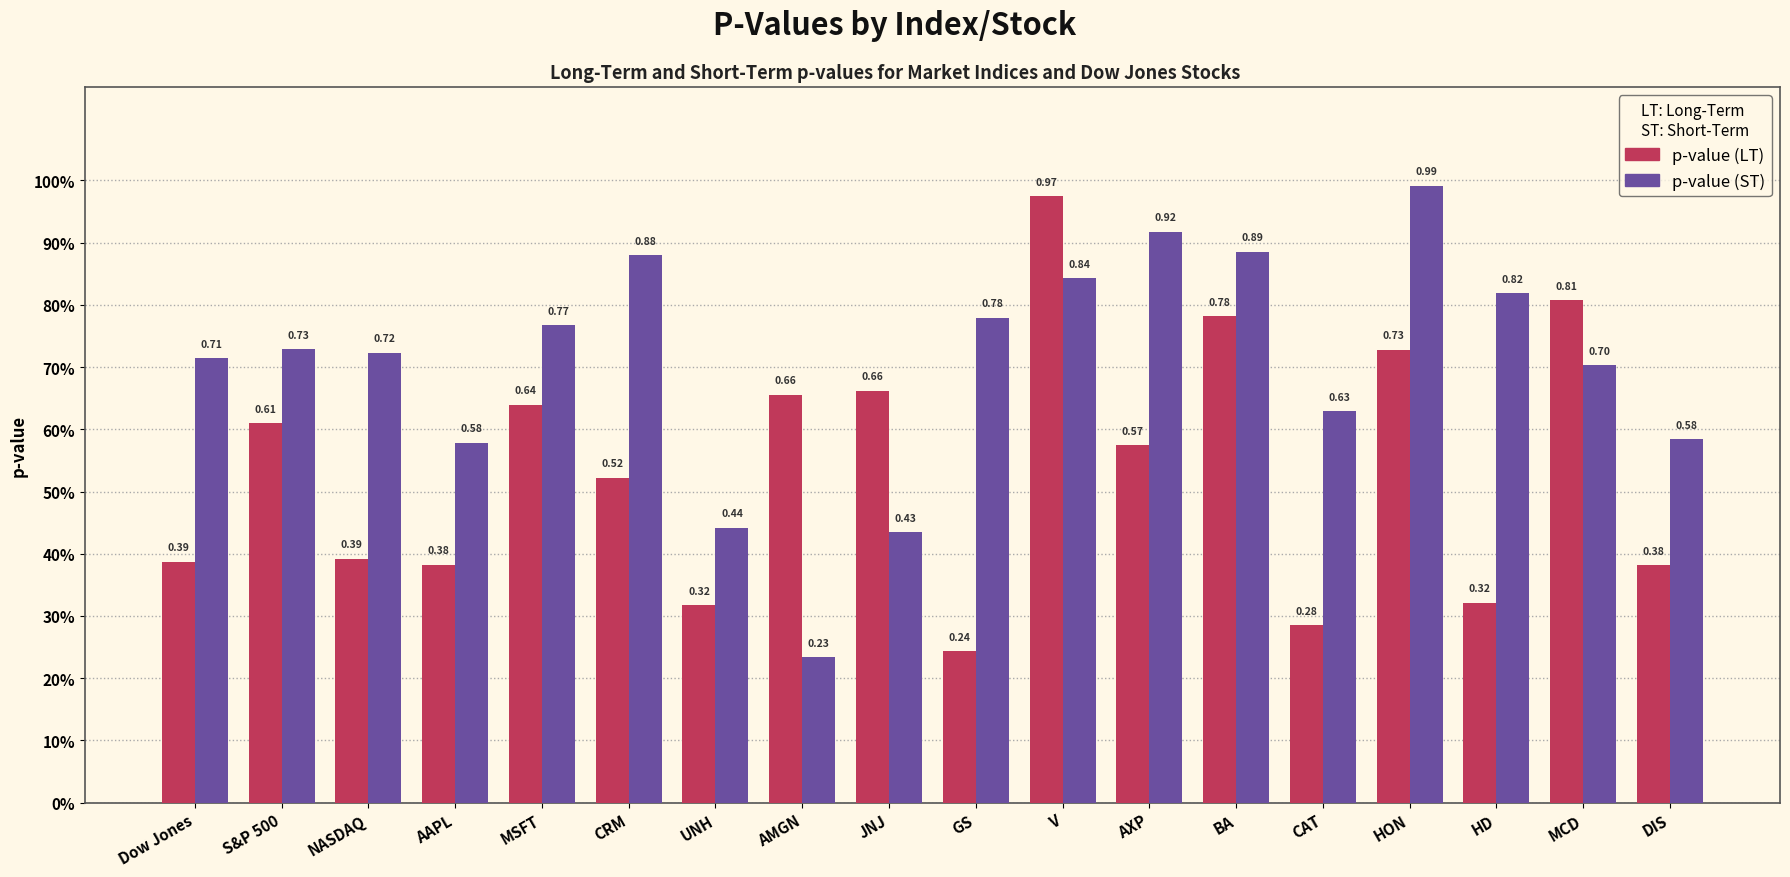

Which series changed the most between AXP and CAT?

p-value (LT)